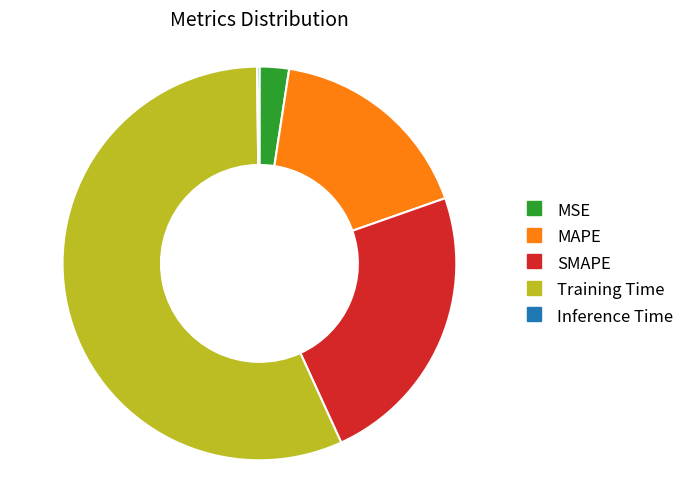

Between MAPE and SMAPE, which is larger?

SMAPE